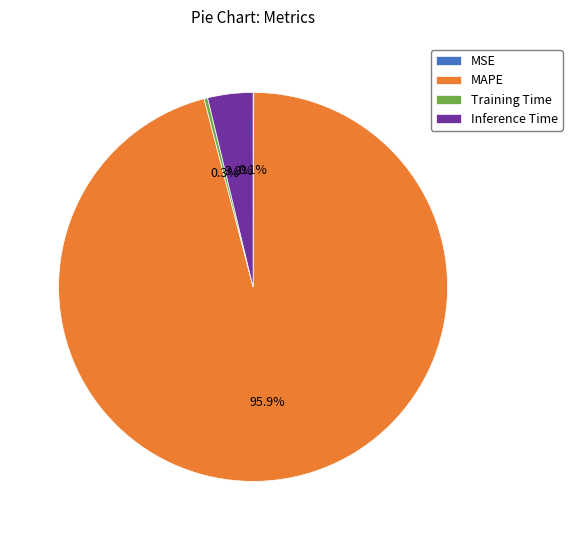

Which category has the biggest portion of the pie?

MAPE